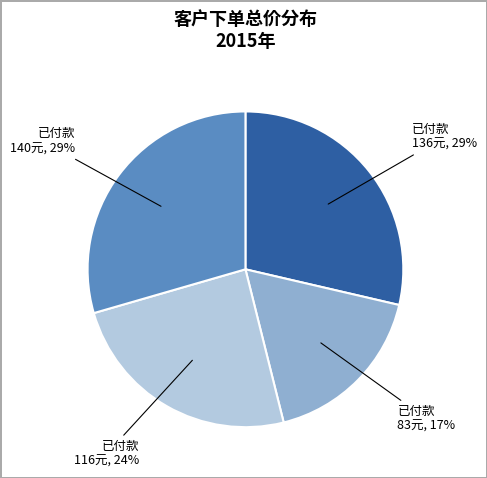

Is there any slice that represents more than half of the pie?

No